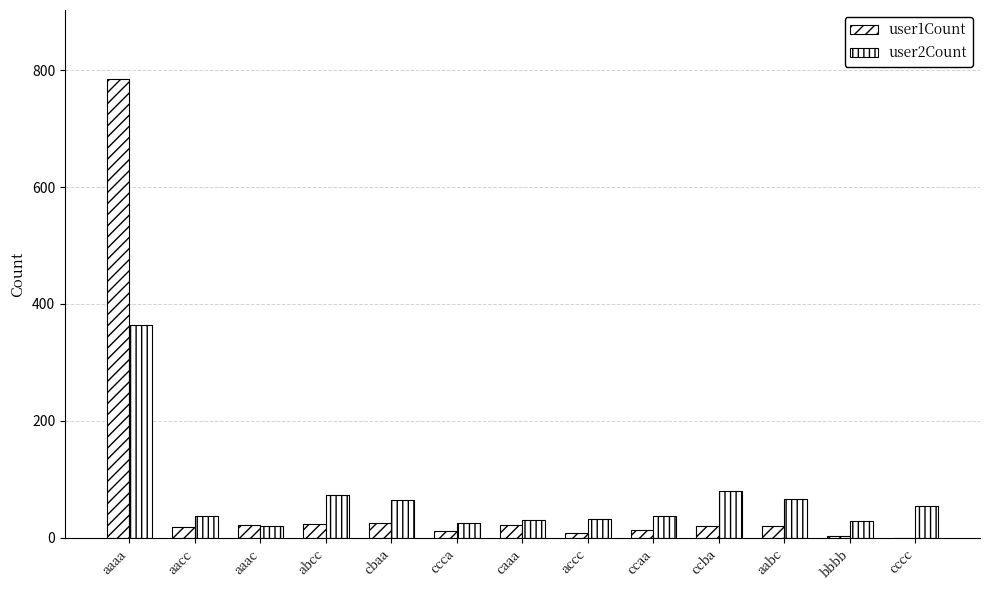

The user2Count series shows 30 at aabc. True or false?

False